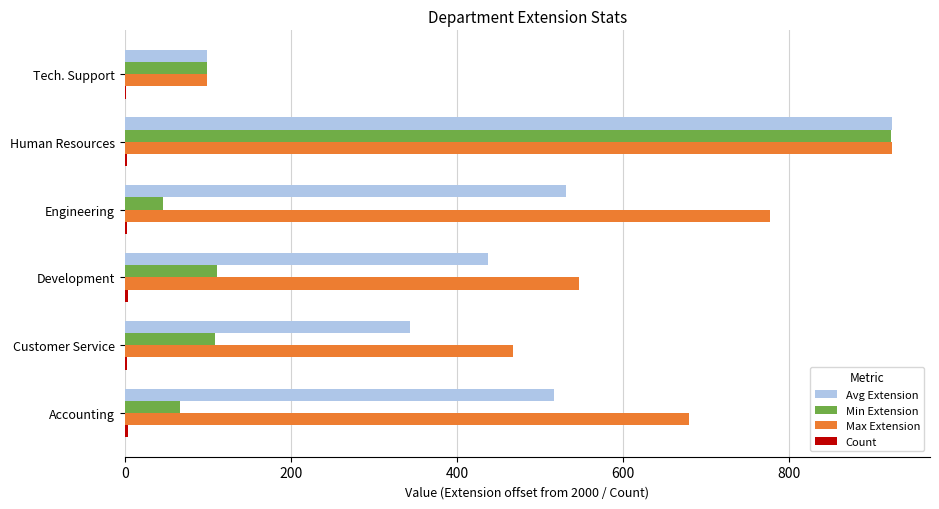

Which series has the largest total across all categories?

Max Extension